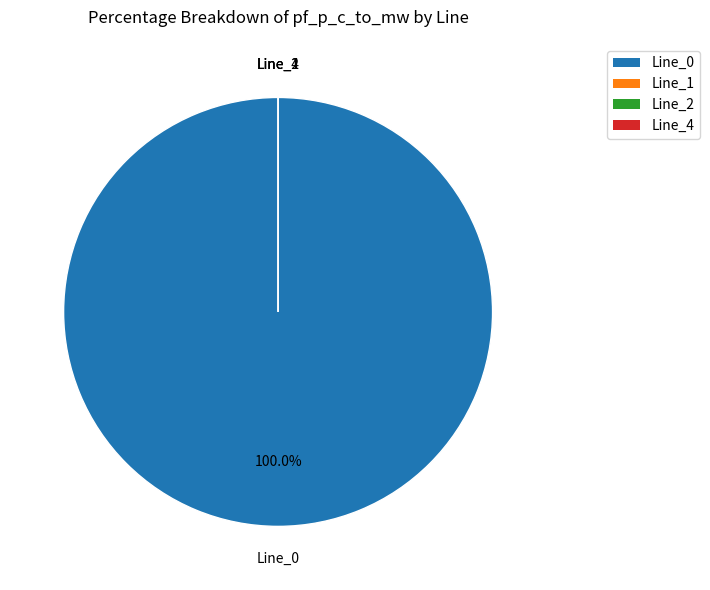

Does Line_4 represent more than half of the total?

No